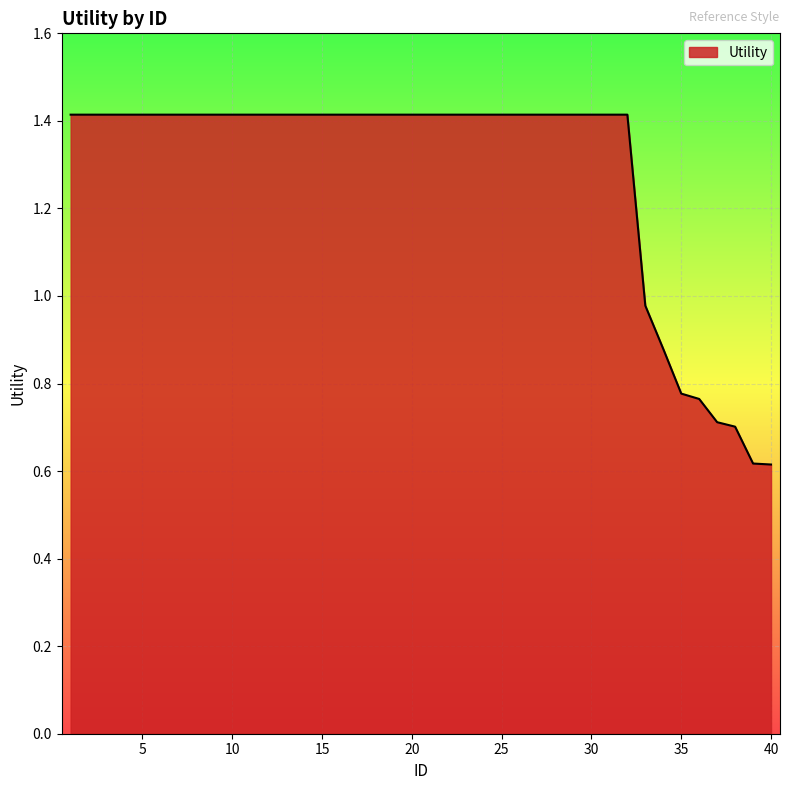

What is the greatest value displayed?

1.4